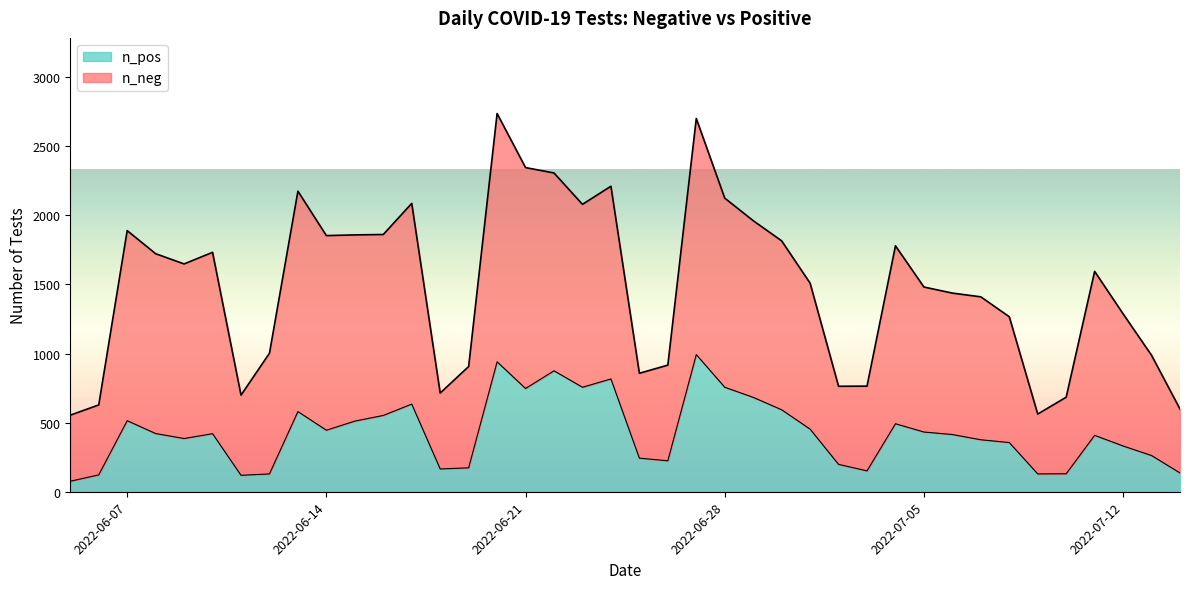

How many lines are shown in the chart?

2